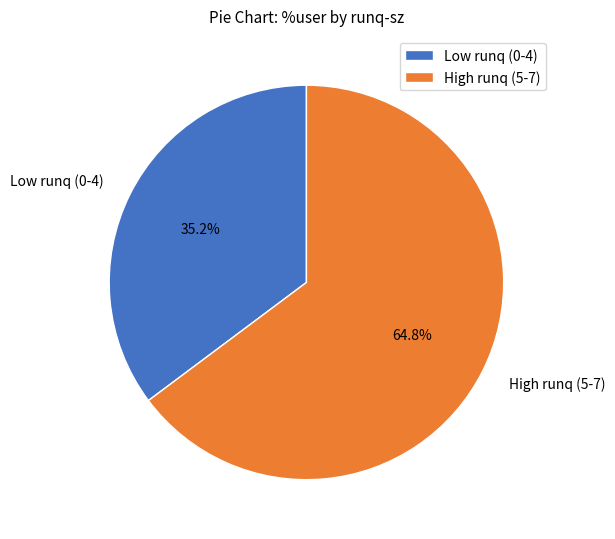

Which has a higher value, High runq (5-7) or Low runq (0-4)?

High runq (5-7)